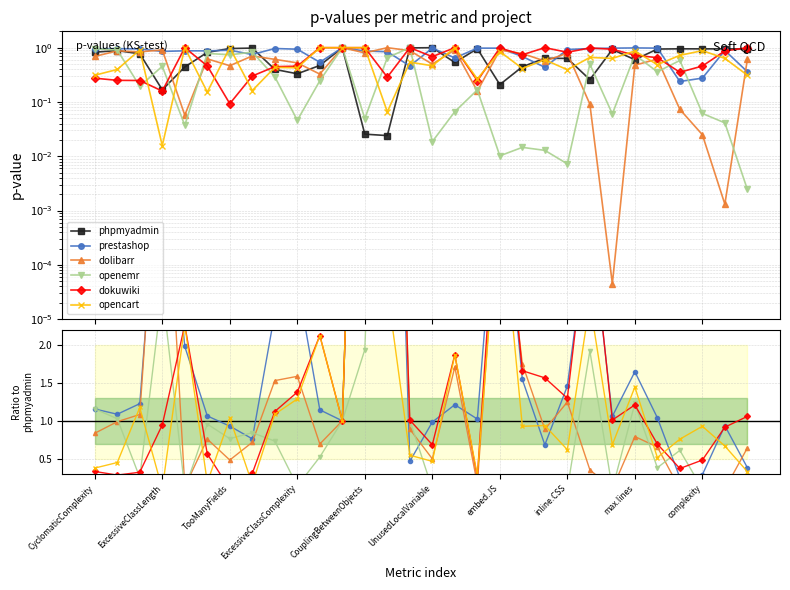

Which series has the largest range (max minus min)?

dolibarr